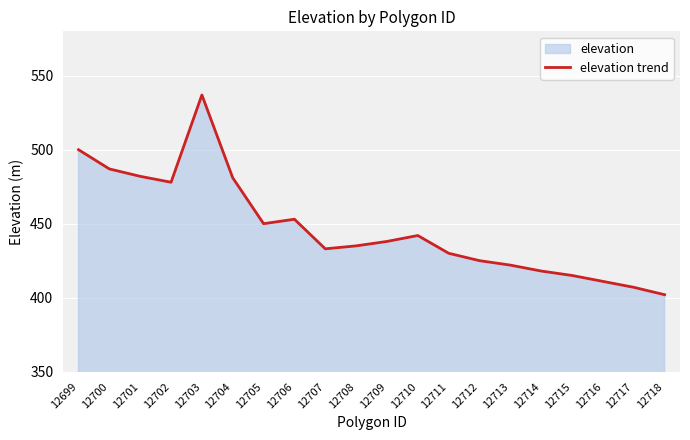

What is the value of the 11th point from the left?

438